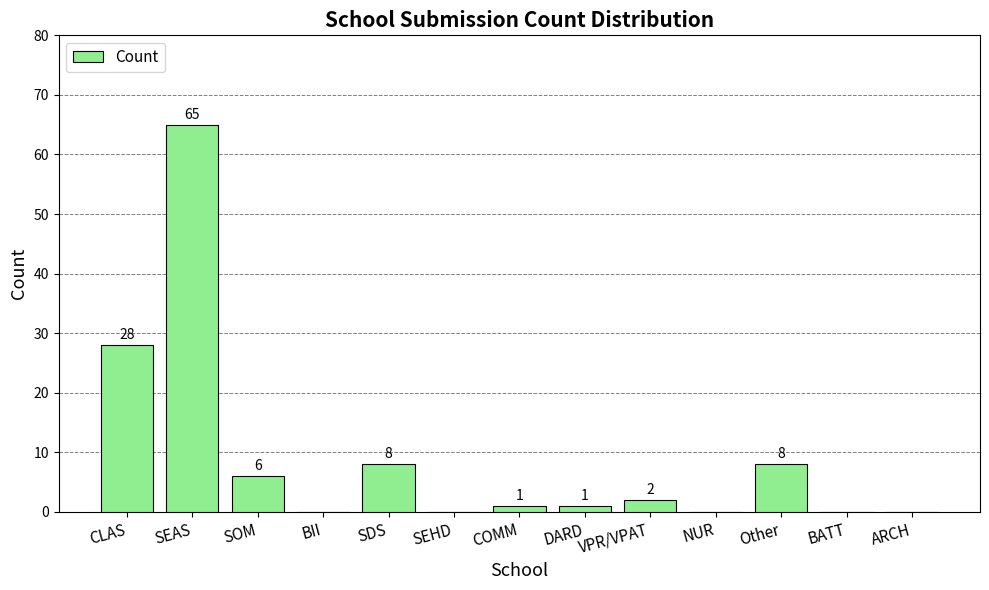

At which label does the data first exceed 1?

CLAS